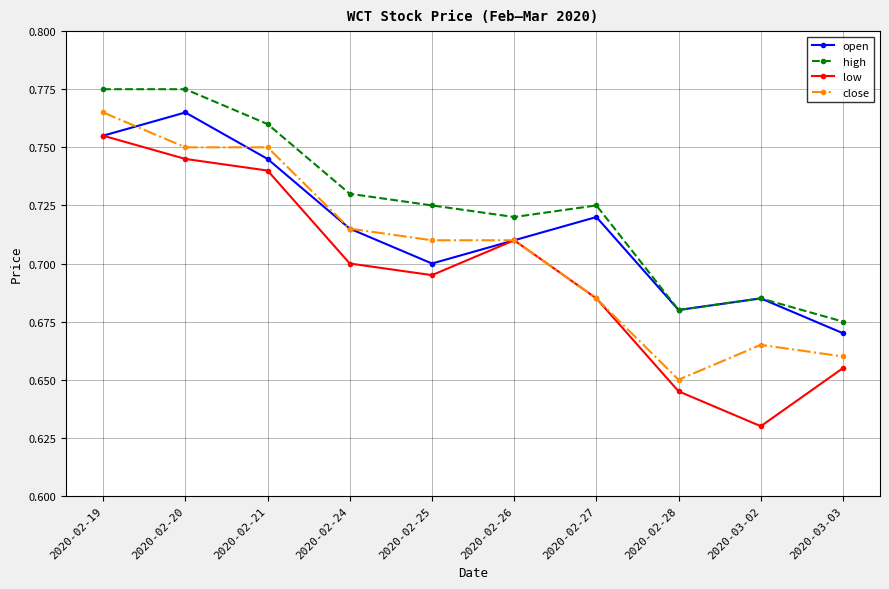

Rank the series by their average value, from lowest to highest.

low, close, open, high